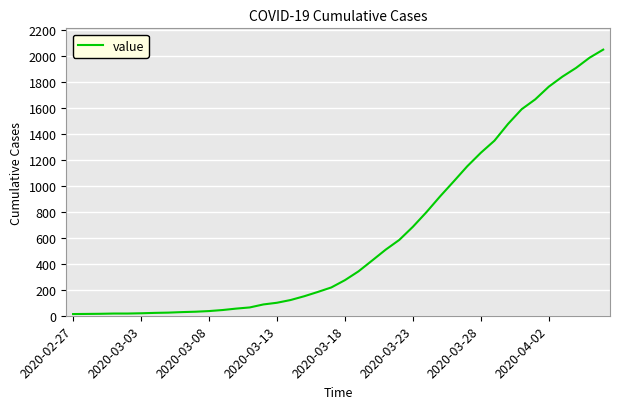

What is the greatest value displayed?

2049